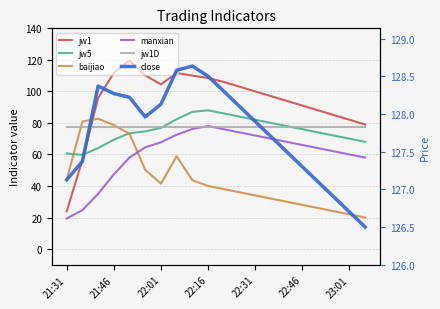

Which series has the widest spread of values?

jw1